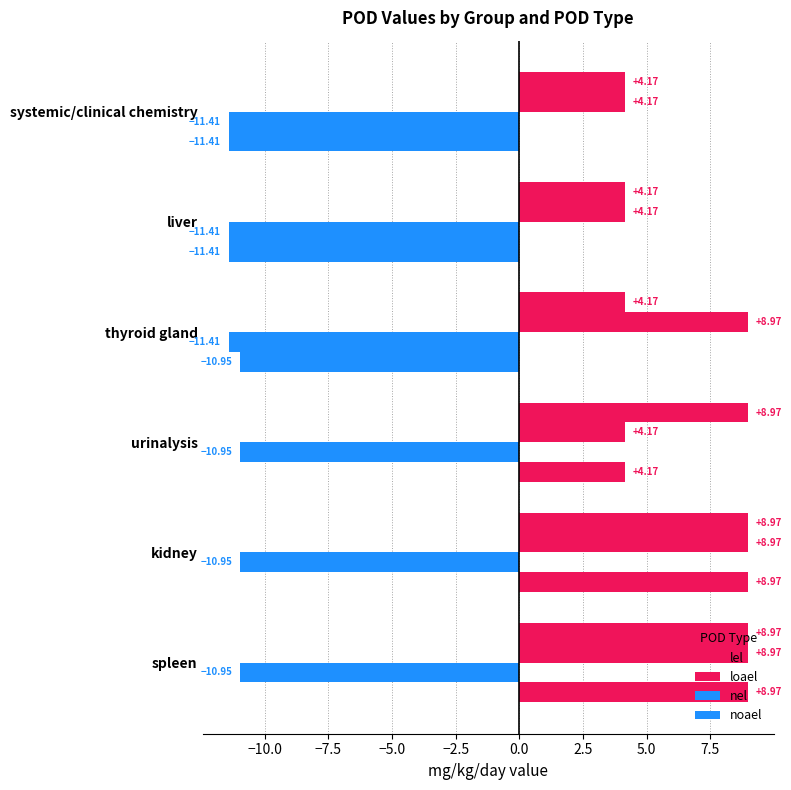

How many data points in lel are above 8?

3